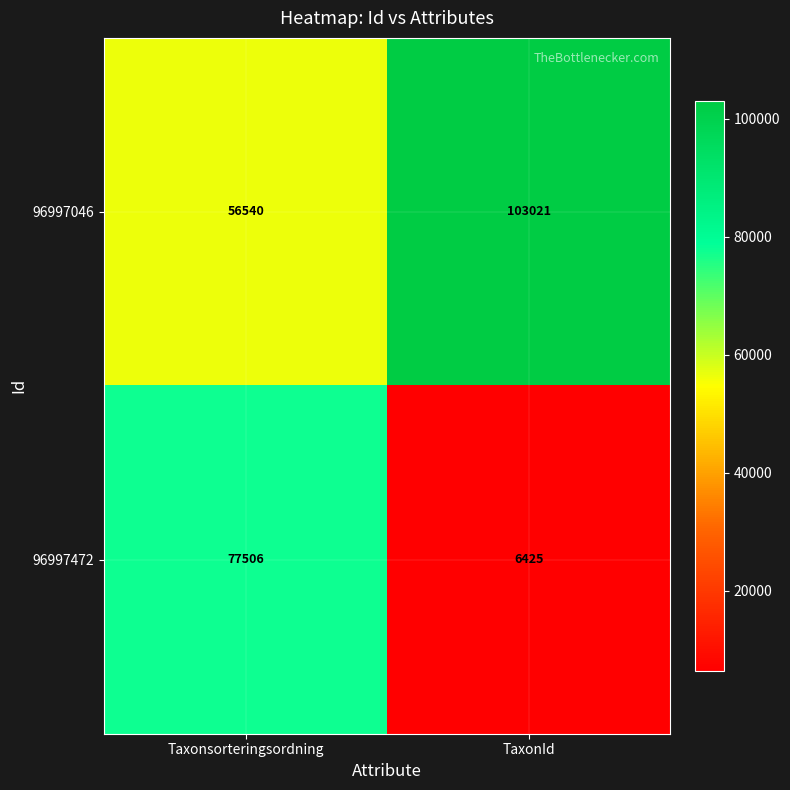

Rank the series by their maximum value, from highest to lowest.

96997046, 96997472